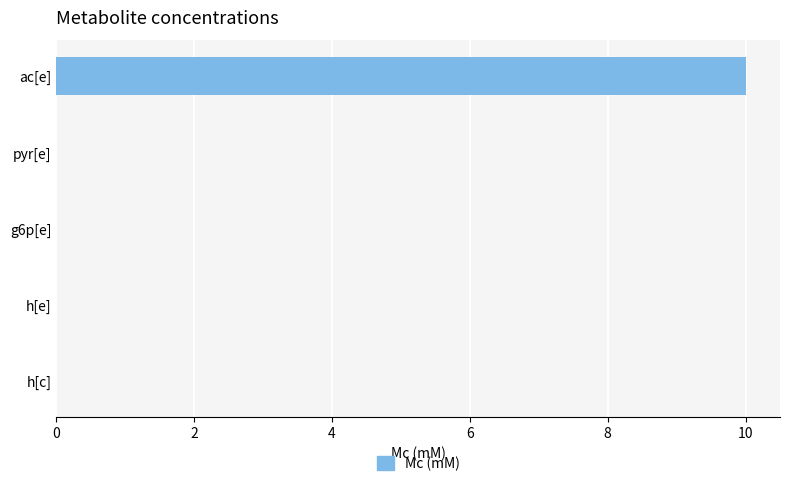

True or false: the data shows 0.0 at h[e].

True